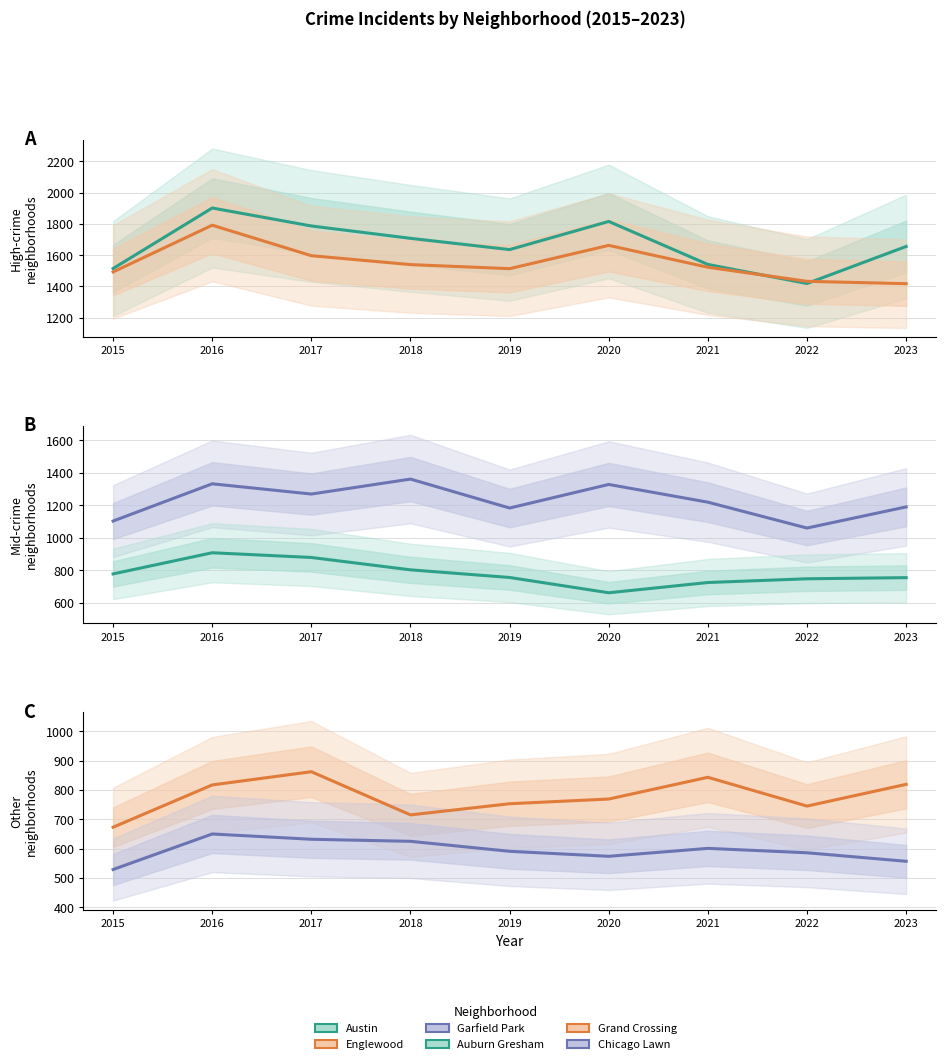

At which category is the sum across all series the highest?

2016